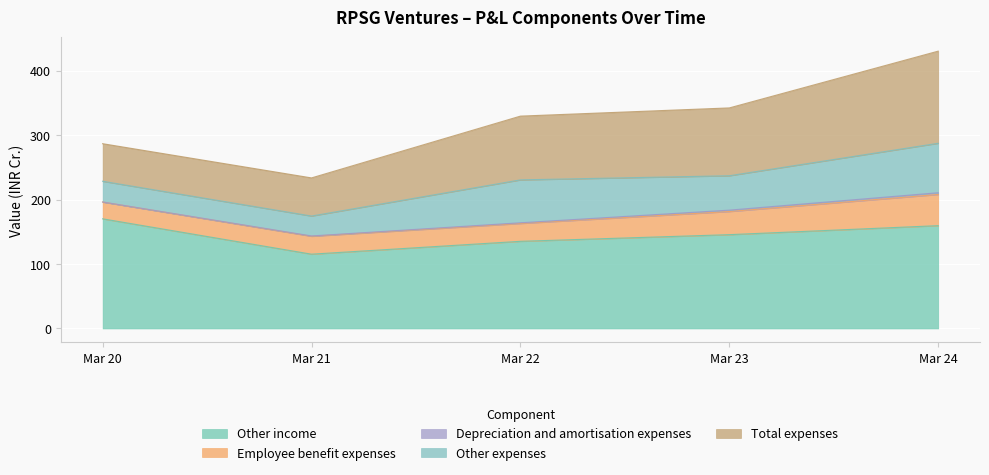

How many data points in Depreciation and amortisation expenses are less than 1?

2